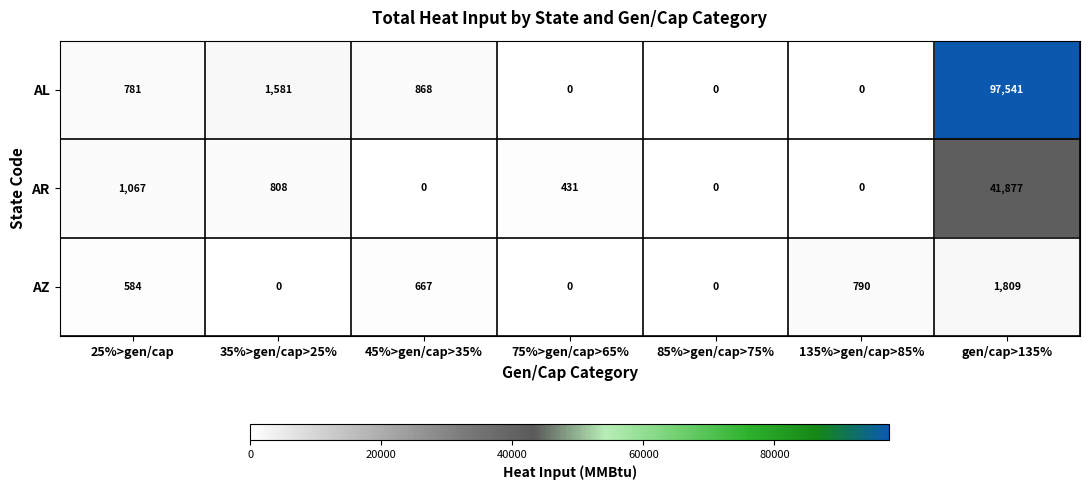

At which label does AZ reach its peak?

gen/cap>135%